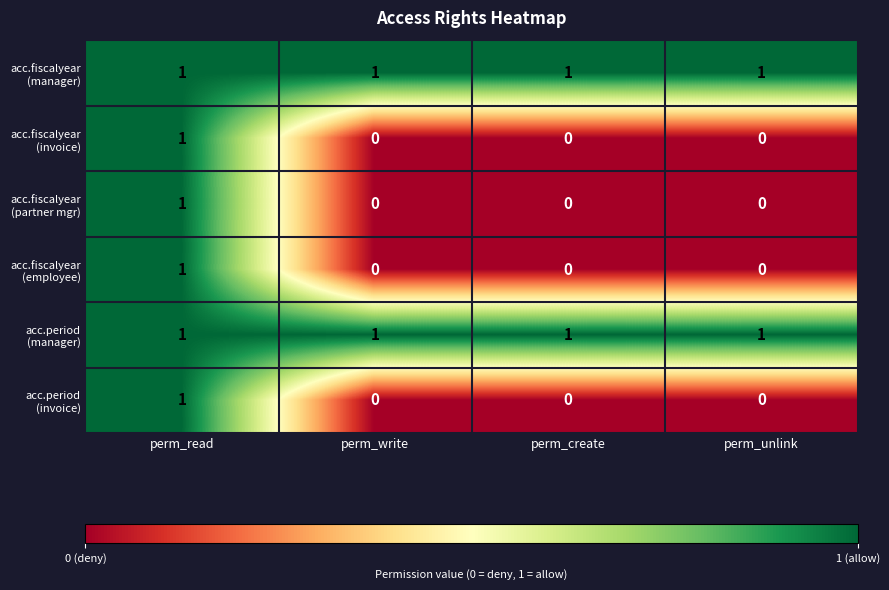

At which category is the sum across all series the highest?

perm_read